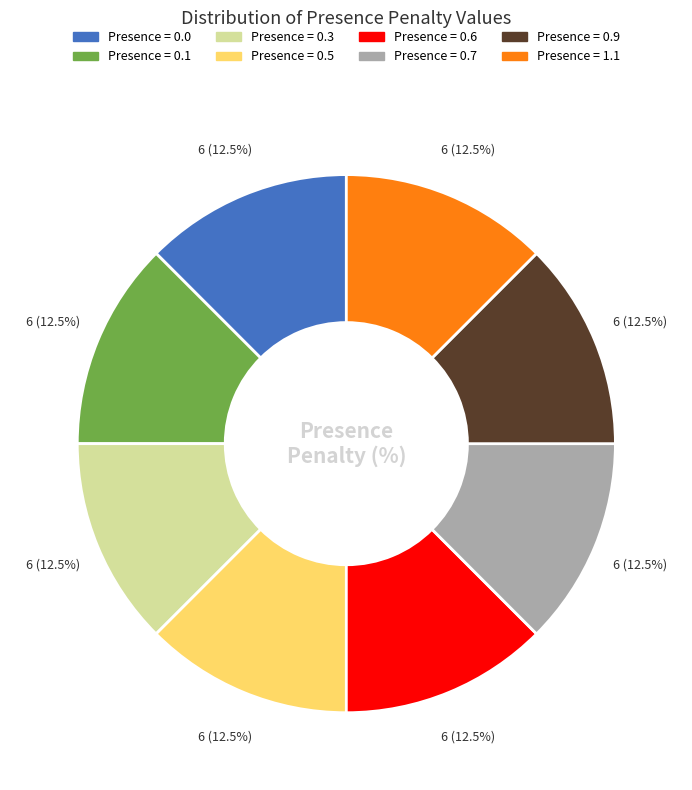

Does any single category account for the majority?

No